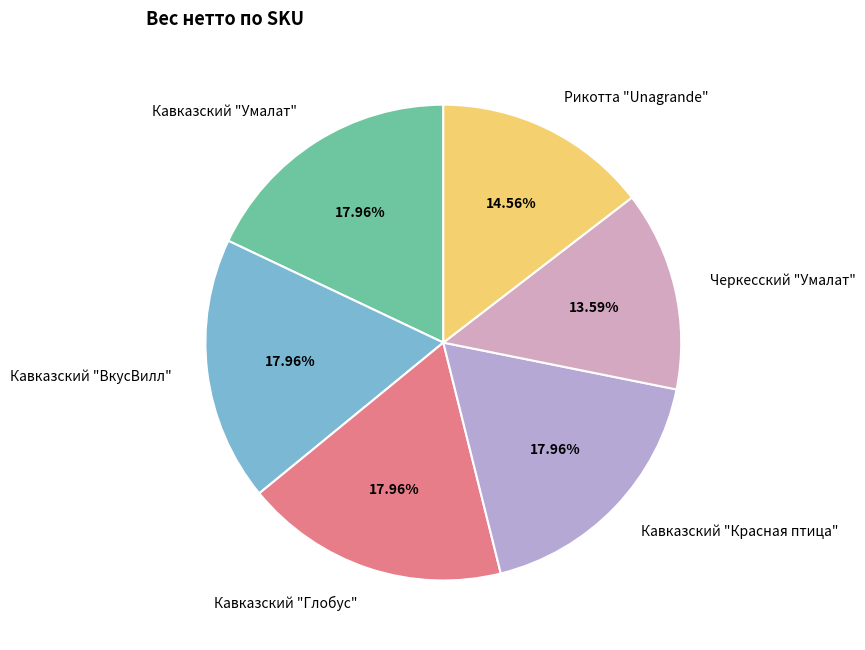

How many segments does this pie chart have?

6